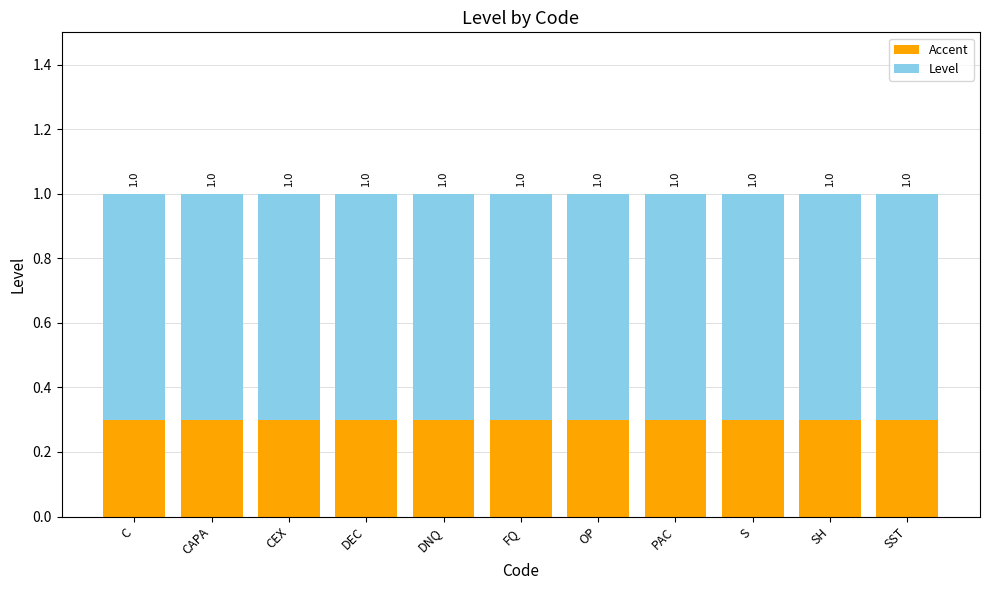

Are the bars horizontal?

No